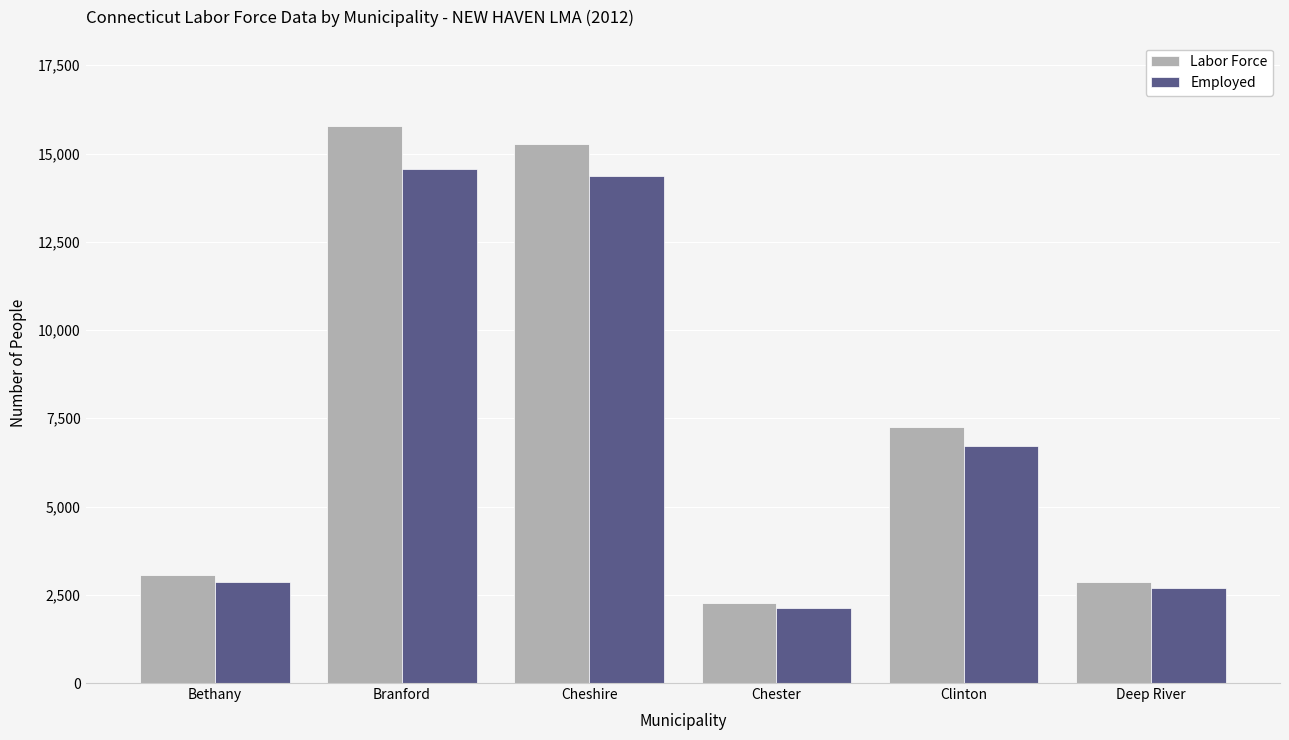

The Employed series shows 1644 at Bethany. True or false?

False